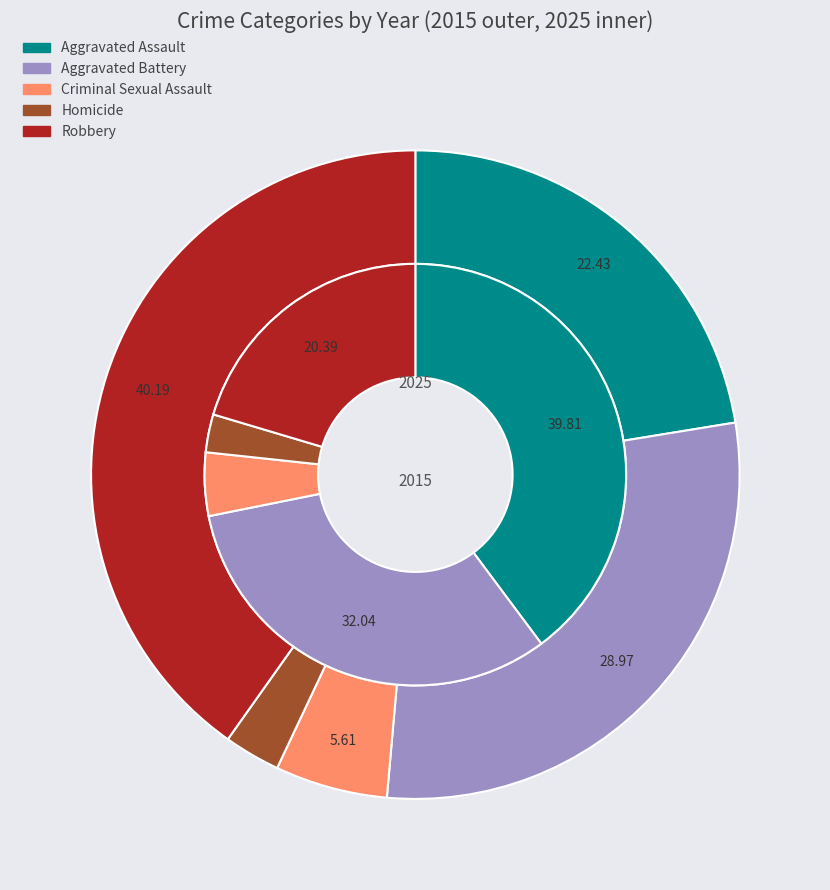

Does any single category account for the majority?

No